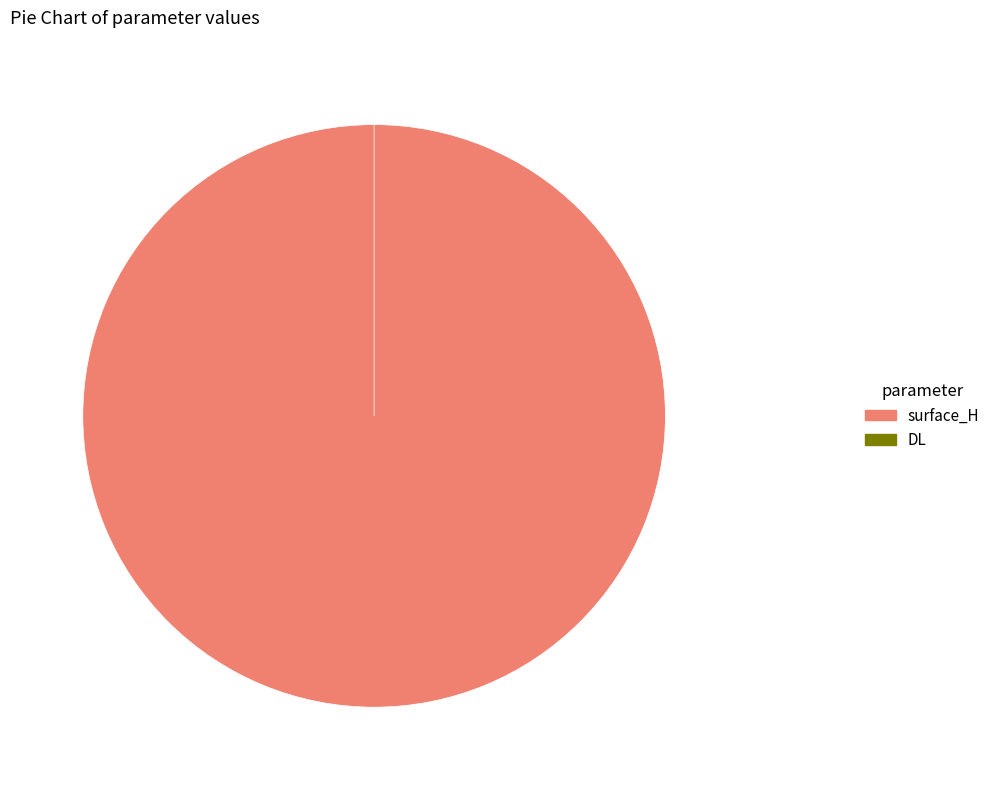

Which slice is the largest?

surface_H